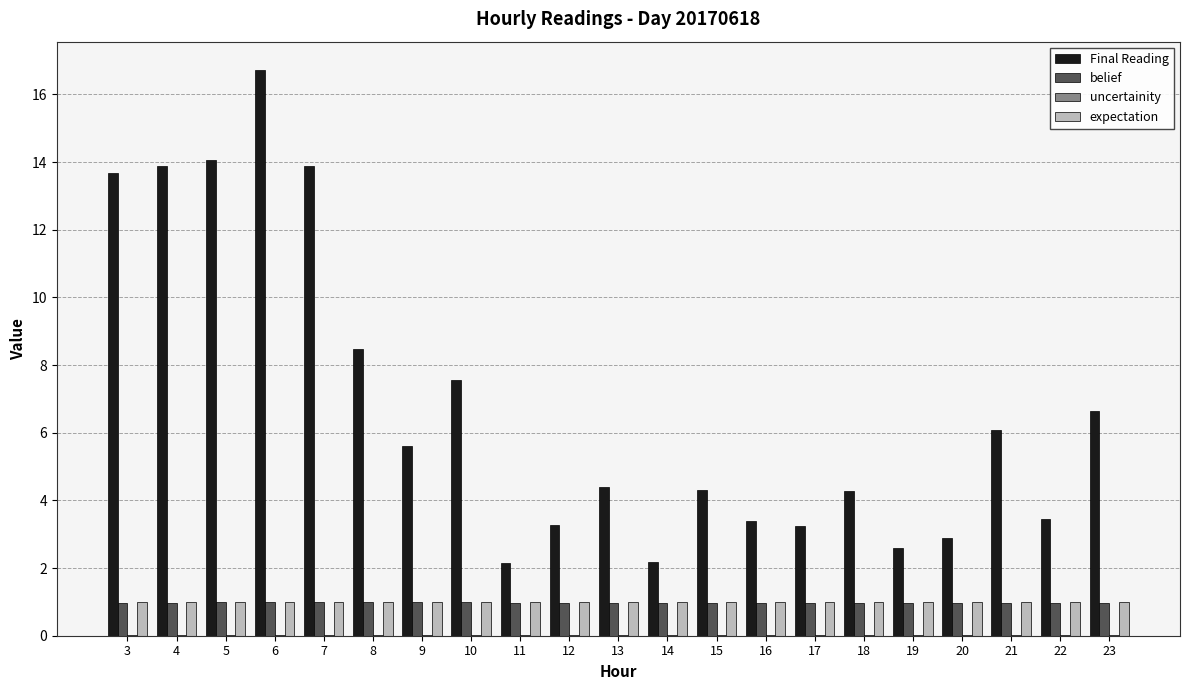

What is the greatest value displayed?

16.7